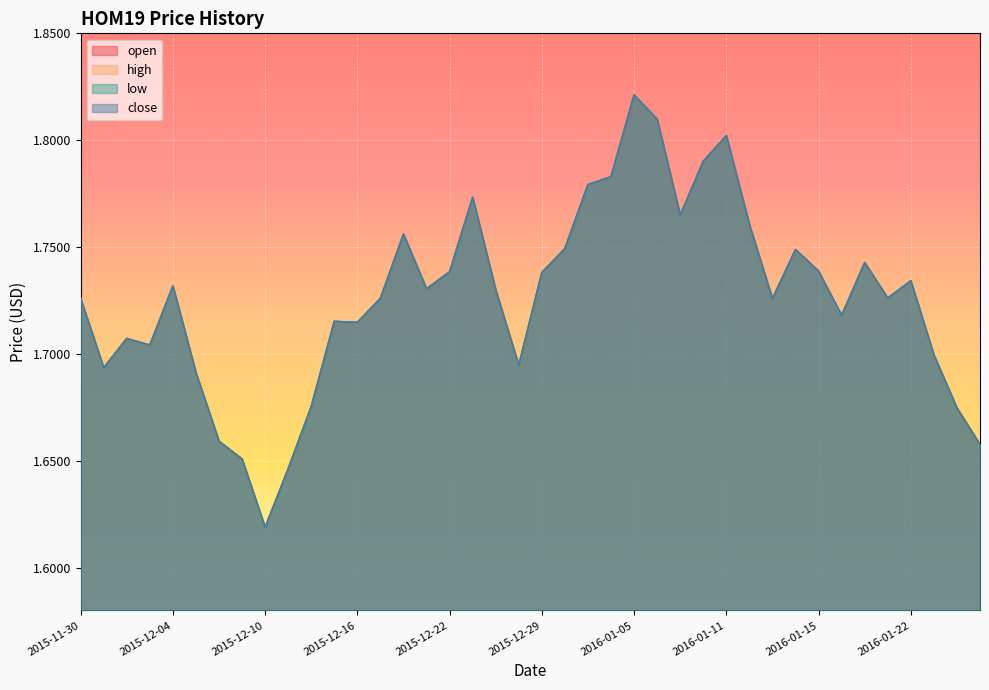

Is it true that open equals 1.7 at 2015-12-15?

True